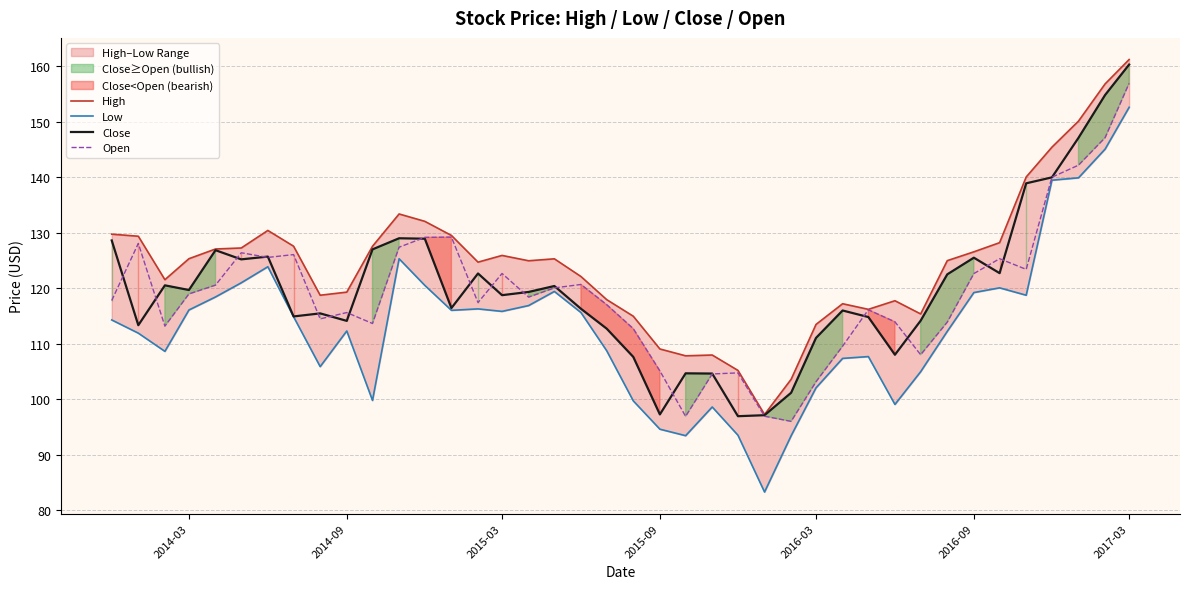

How many categories are shown in the chart?

40